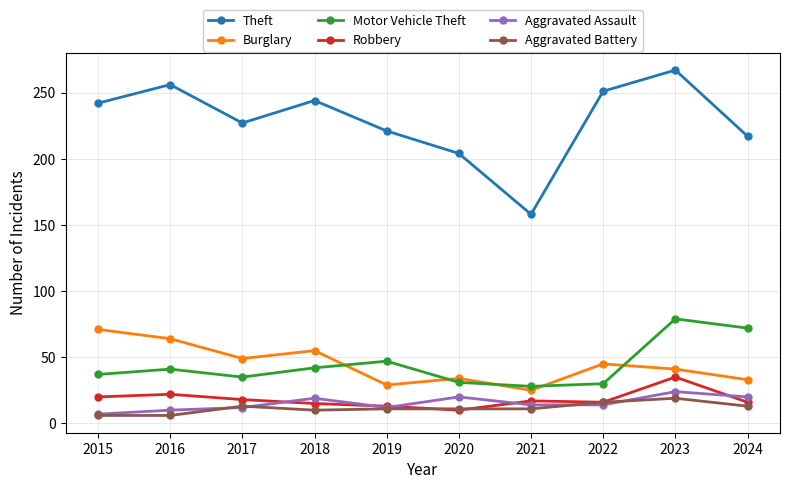

Which series has the widest spread of values?

Theft